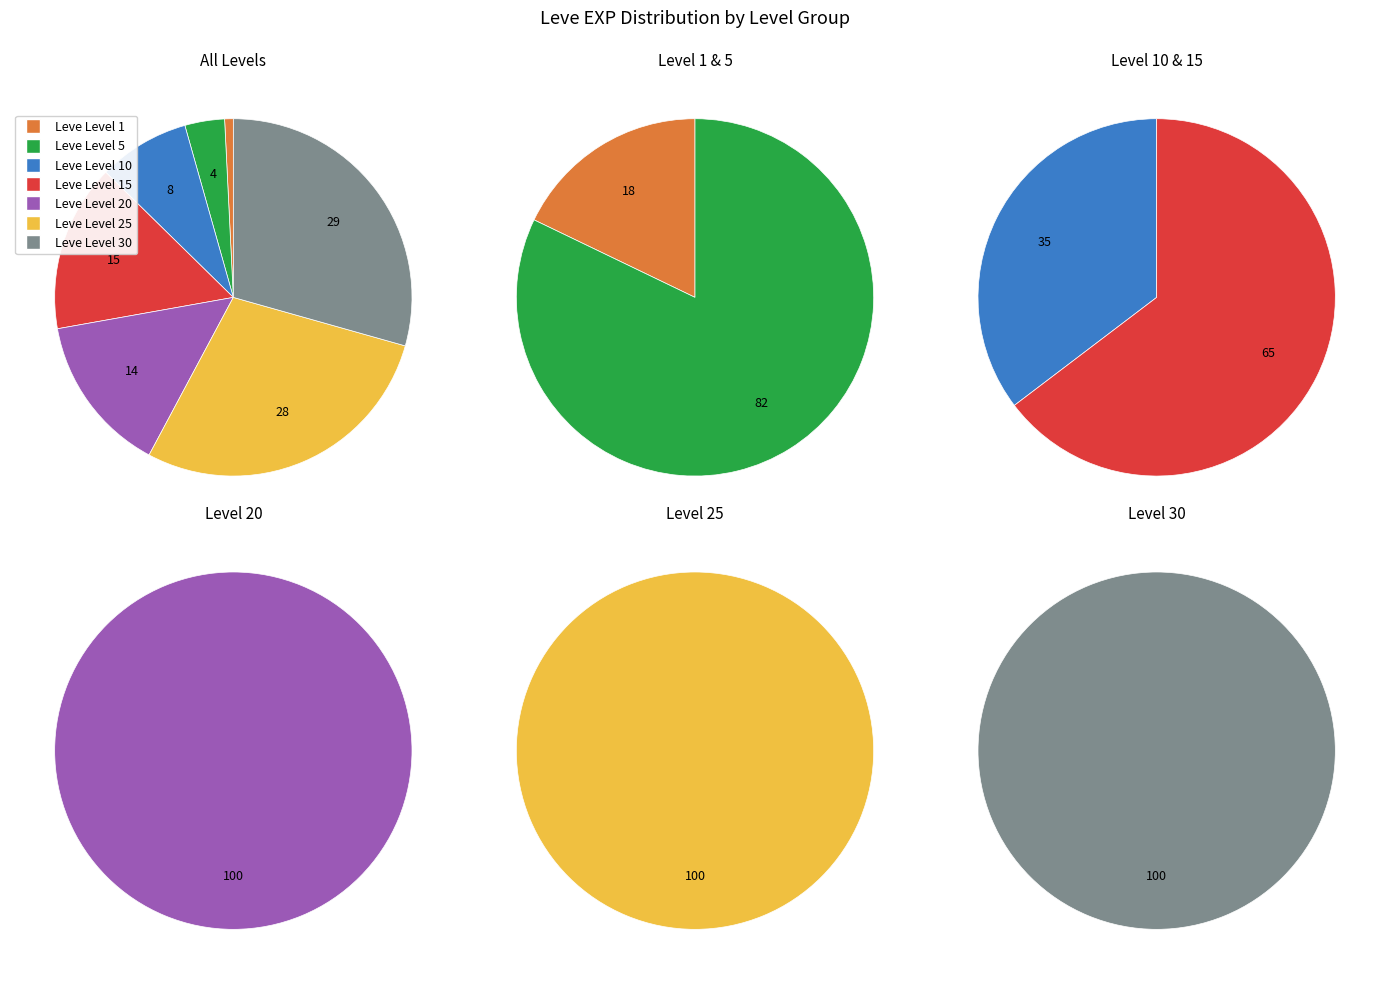

Is it true that Leve Level 25 is 2% of the pie?

False